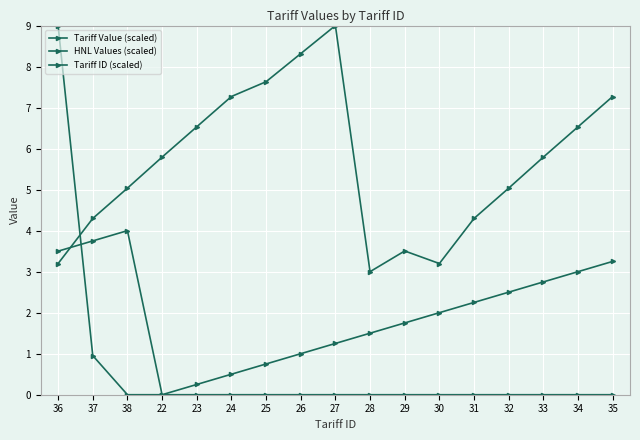

Reading right to left, transcribe all the data shown in this chart.

Tariff Value (scaled): 35=0.0	34=0.0	33=0.0	32=0.0	31=0.0	30=0.0	29=0.0	28=0.0	27=0.0	26=0.0	25=0.0	24=0.0	23=0.0	22=0.0	38=0.0	37=1.0	36=9.0
HNL Values (scaled): 35=7.3	34=6.5	33=5.8	32=5.0	31=4.3	30=3.2	29=3.5	28=3.0	27=9.0	26=8.3	25=7.6	24=7.3	23=6.5	22=5.8	38=5.0	37=4.3	36=3.2
Tariff ID (scaled): 35=3.2	34=3.0	33=2.8	32=2.5	31=2.2	30=2.0	29=1.8	28=1.5	27=1.2	26=1.0	25=0.8	24=0.5	23=0.2	22=0.0	38=4.0	37=3.8	36=3.5